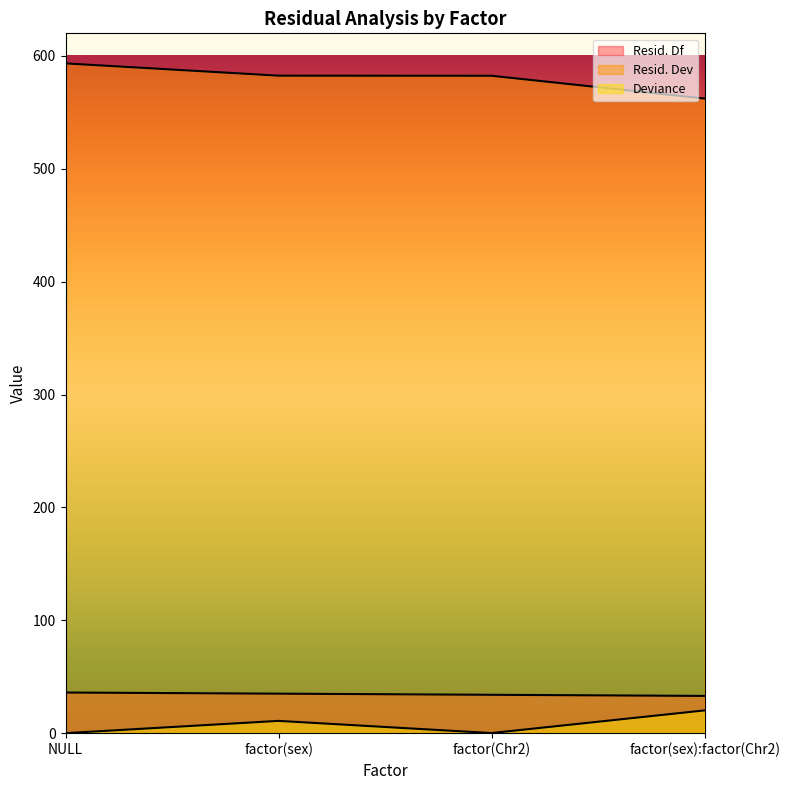

What are all the series names shown in the legend?

Resid. Df, Resid. Dev, Deviance